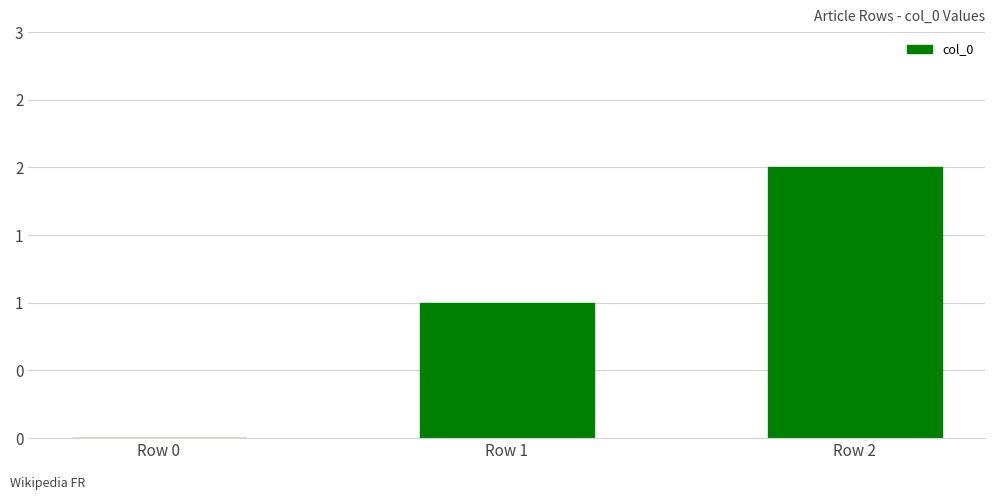

Is it true that the value at Row 0 is 0?

True